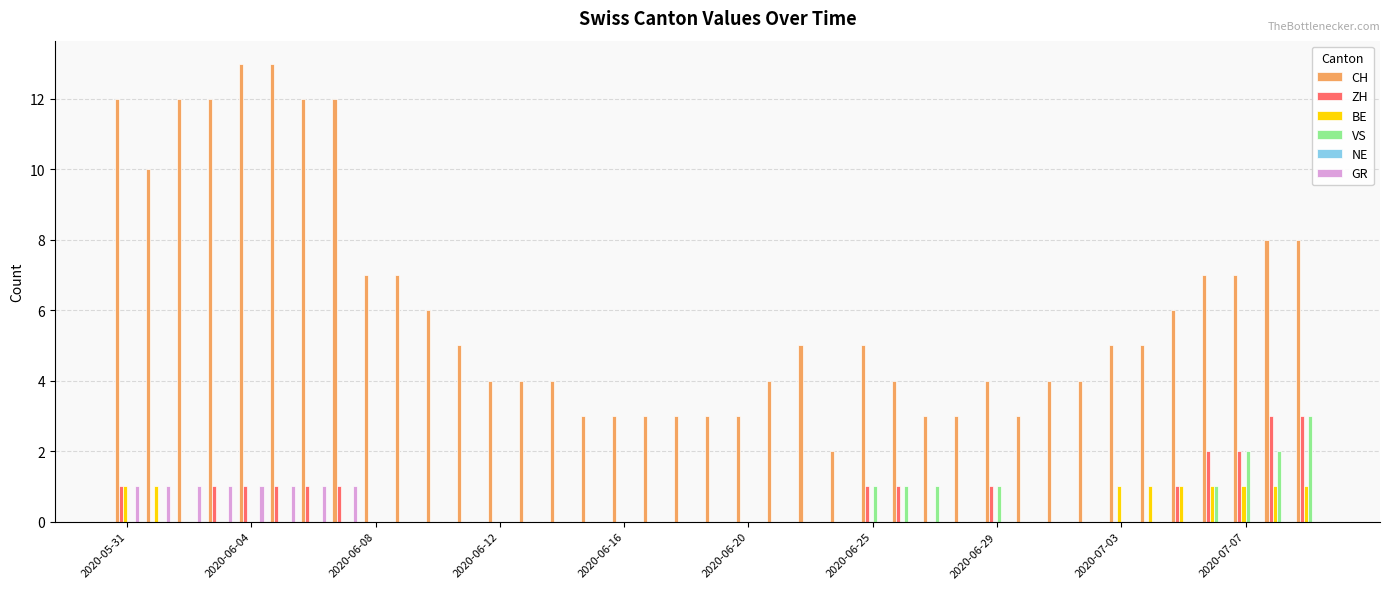

Which series has the largest total across all categories?

CH